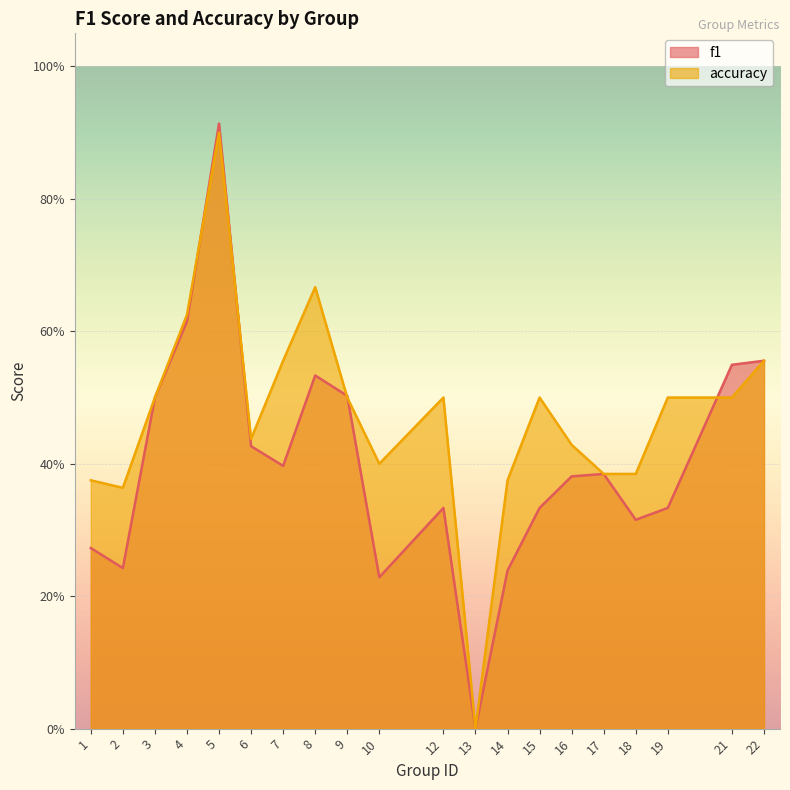

At which category does accuracy_line reach its first local peak?

5